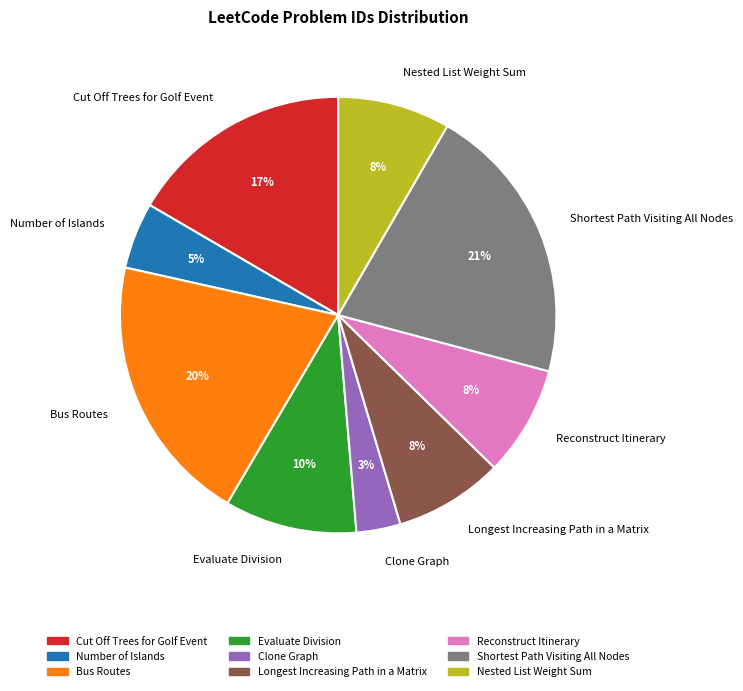

Combined, do Nested List Weight Sum and Cut Off Trees for Golf Event account for over 50%?

No